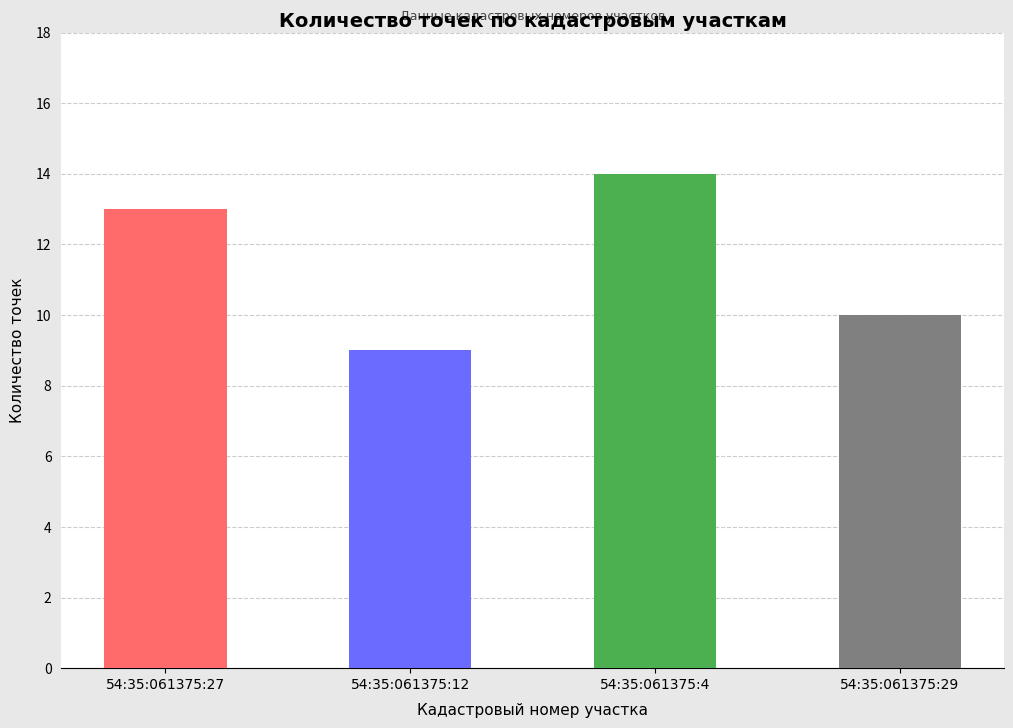

Where is the data nearest to the value 11?

54:35:061375:29